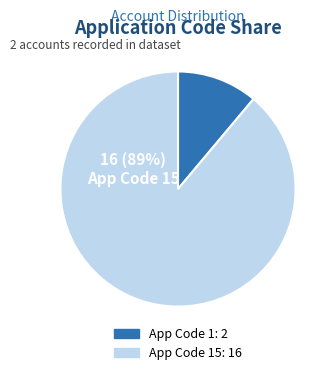

To the nearest percent, what is the average slice percentage?

50%